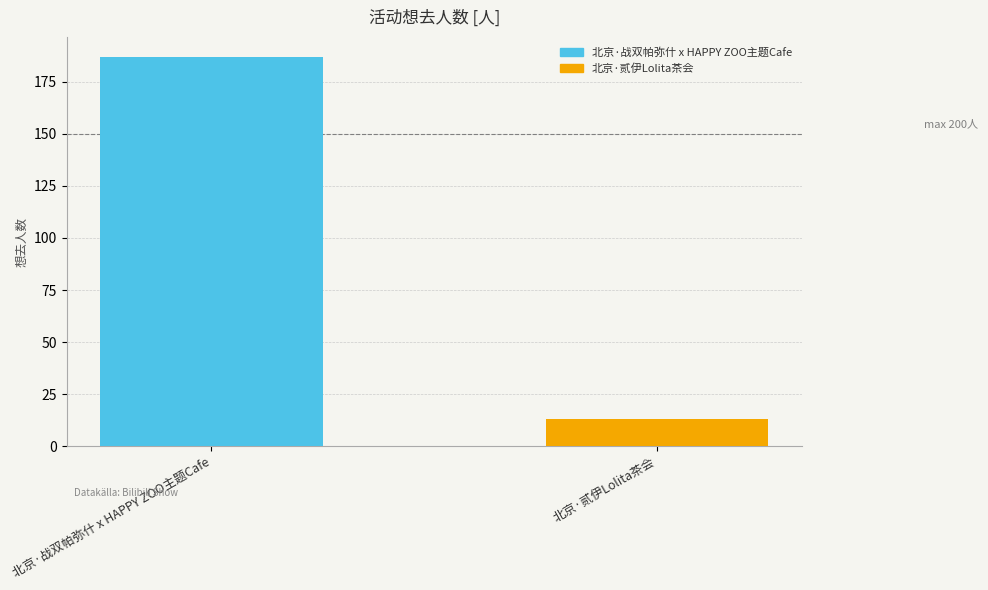

List the series in order of their overall mean, lowest first.

北京·贰伊Lolita茶会, 北京·战双帕弥什 x HAPPY ZOO主题Cafe